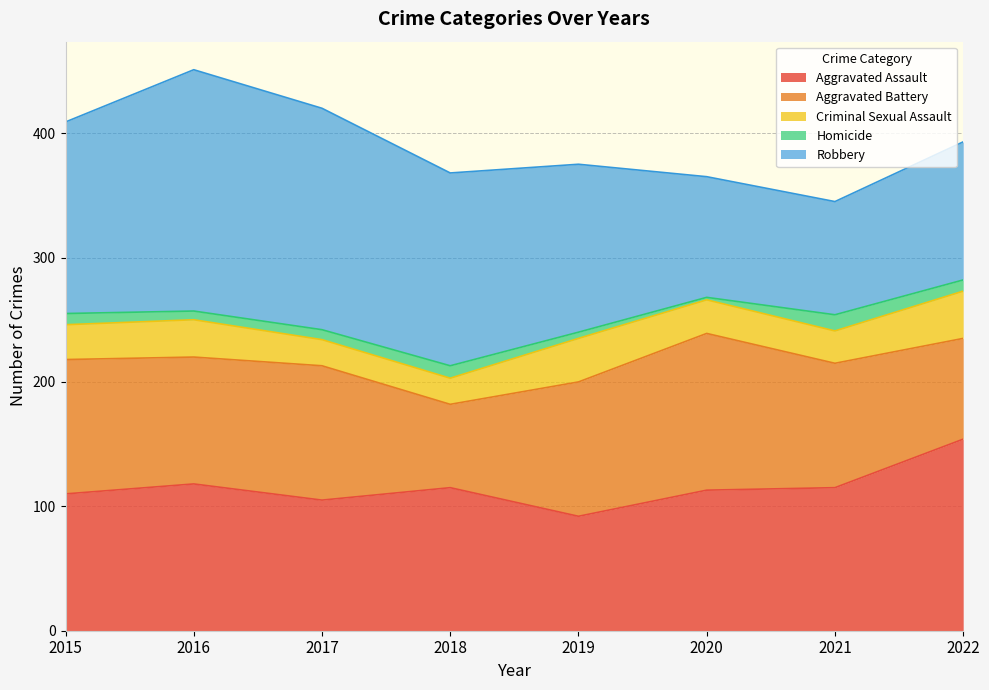

The value of Aggravated Battery at 2016 is 102. True or false?

True